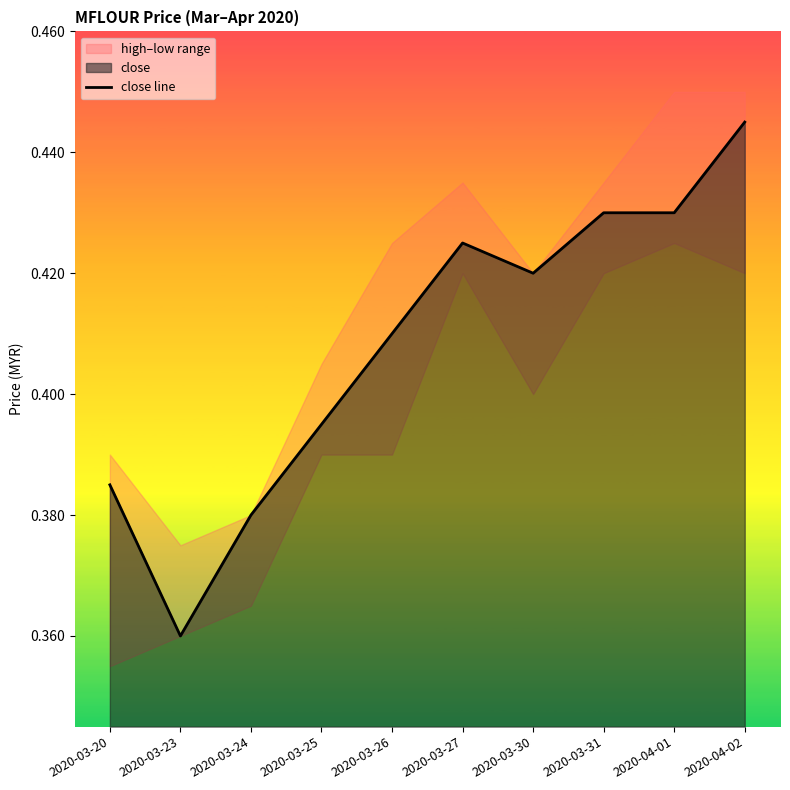

What is the label of the 8th point from the left?

2020-03-31